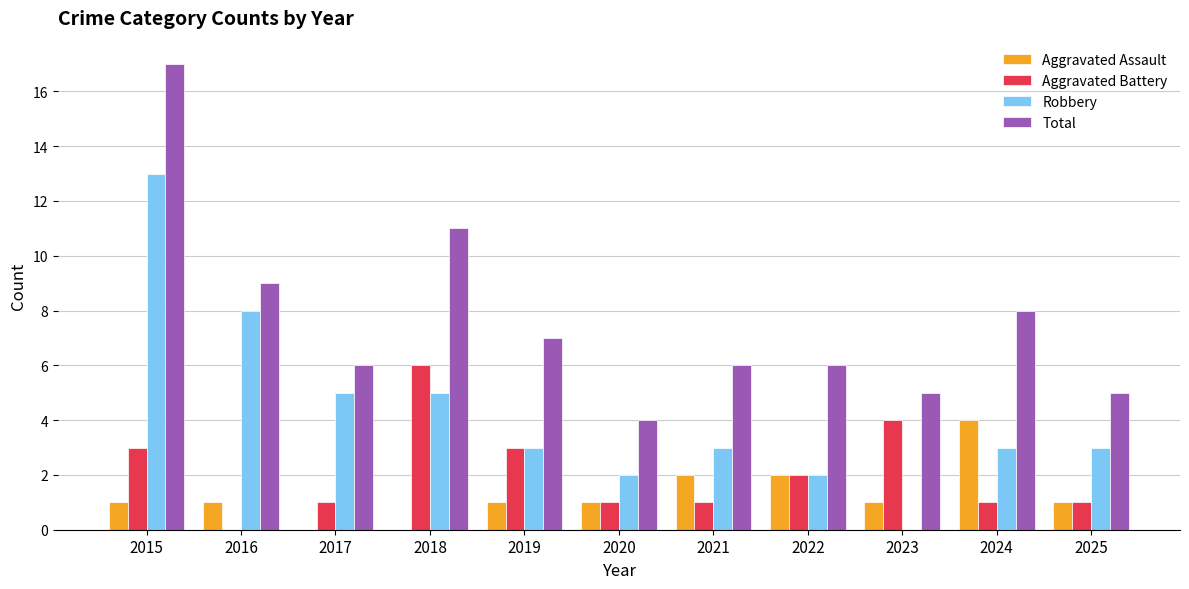

Which series changed the most between 2016 and 2022?

Robbery